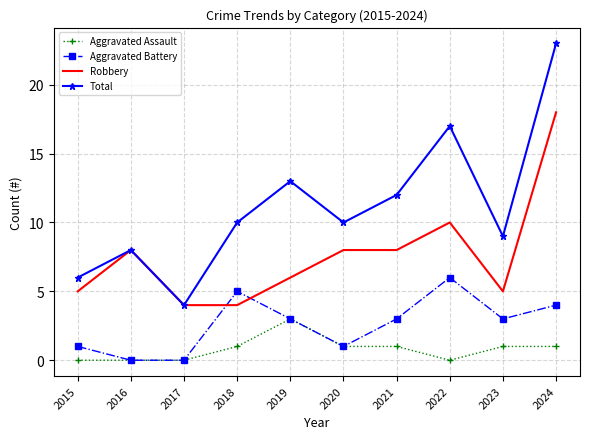

At which category does Robbery reach its first local peak?

2016